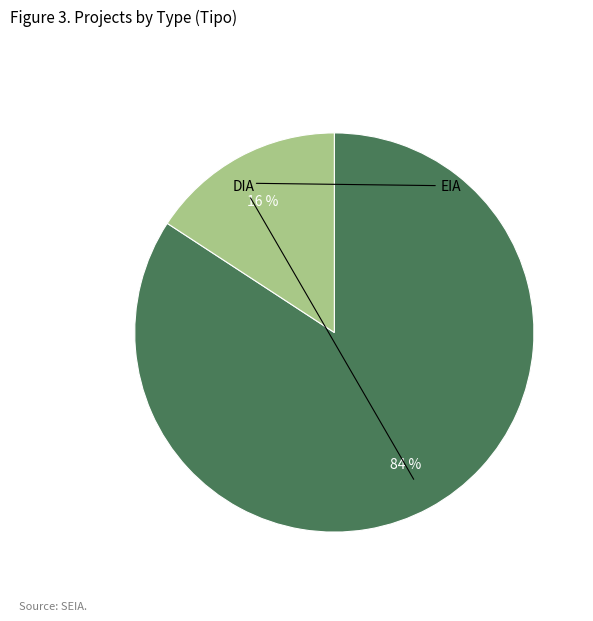

How many segments does this pie chart have?

2